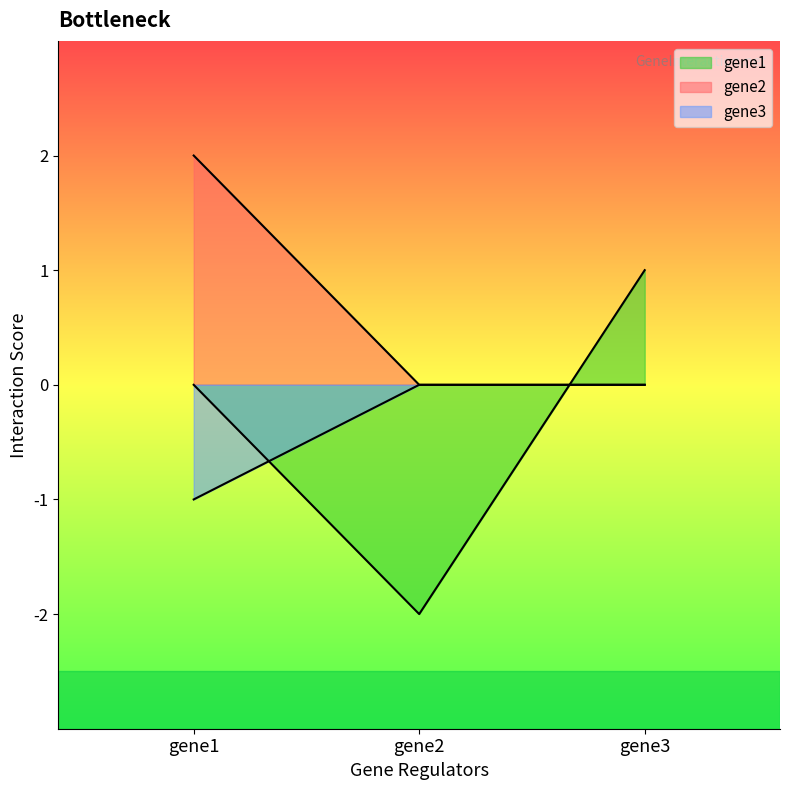

What is the smallest value displayed?

-2